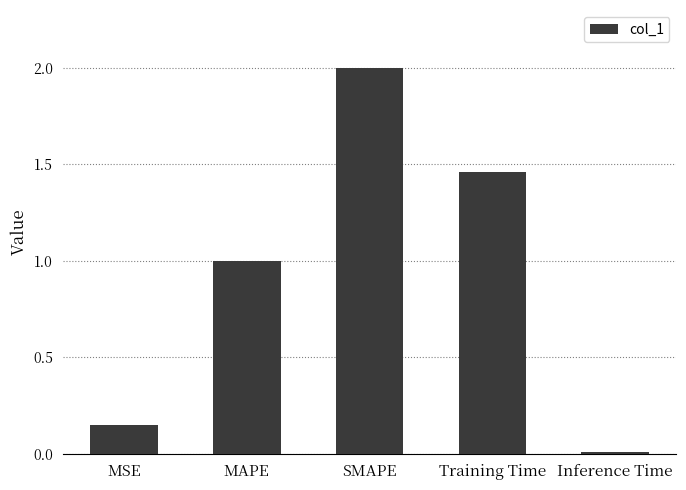

Rank the categories by value from highest to lowest.

SMAPE, Training Time, MAPE, MSE, Inference Time